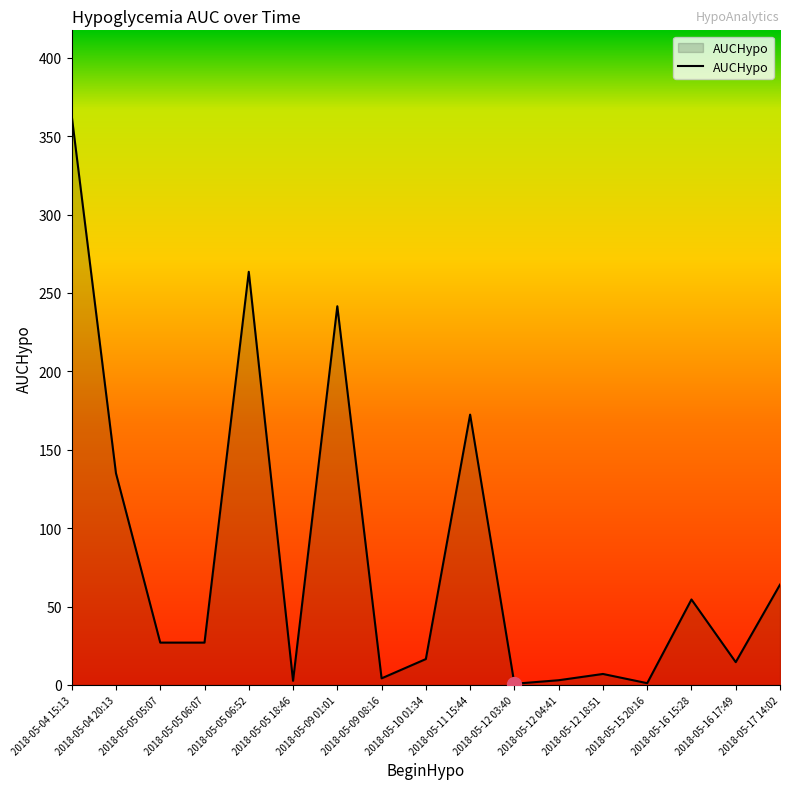

True or false: the data shows 1.1 at 2018-05-15 20:16.

True